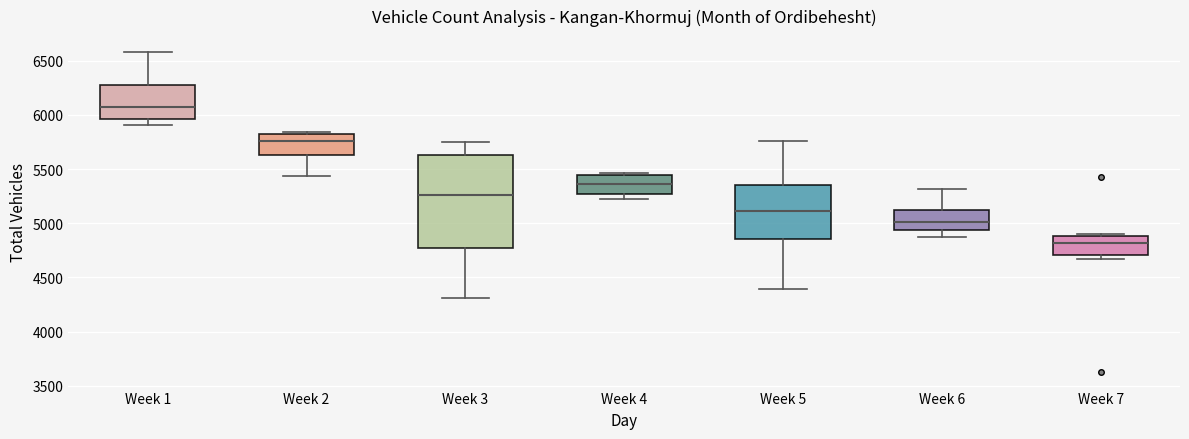

Where is the lower edge of the box for Week 2 on the y-axis? The values are not printed on the chart, so give them approximately, as read against the axis.

5650